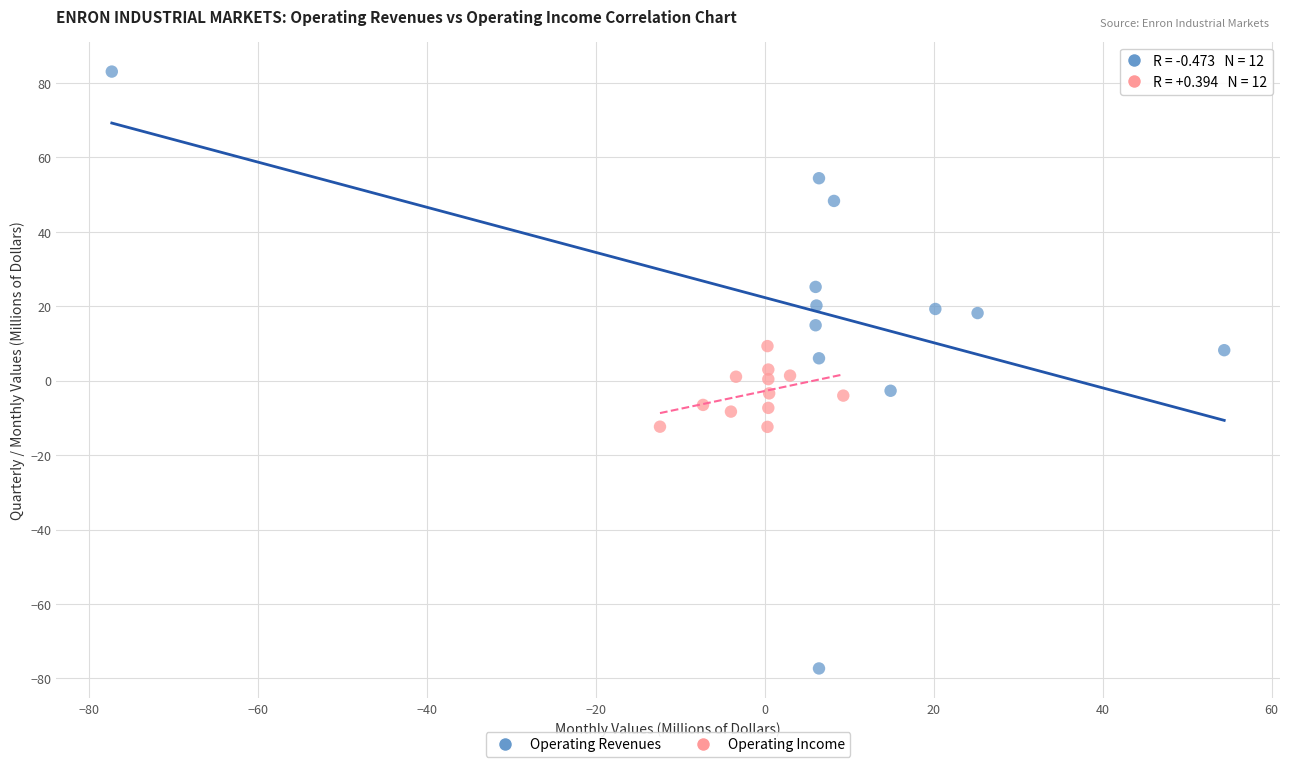

Which series has the widest spread of Y values?

Operating Revenues